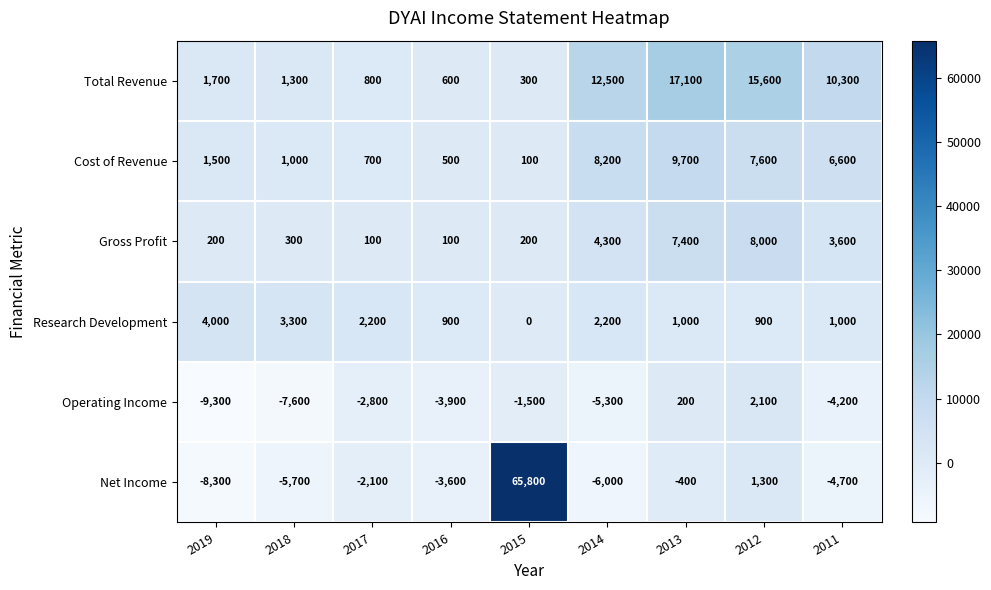

The Cost of Revenue series shows 60 at 2015. True or false?

False